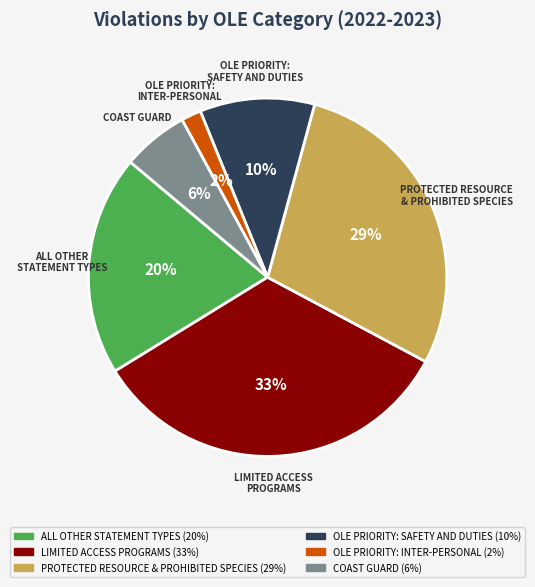

To the nearest percent, what is the combined percentage of PROTECTED RESOURCE & PROHIBITED SPECIES and LIMITED ACCESS PROGRAMS?

62%